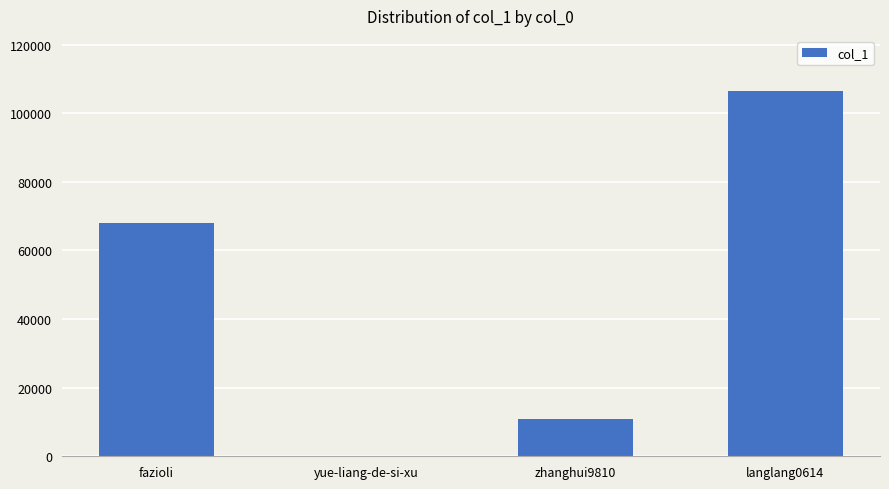

What is the maximum value shown in the chart?

106577